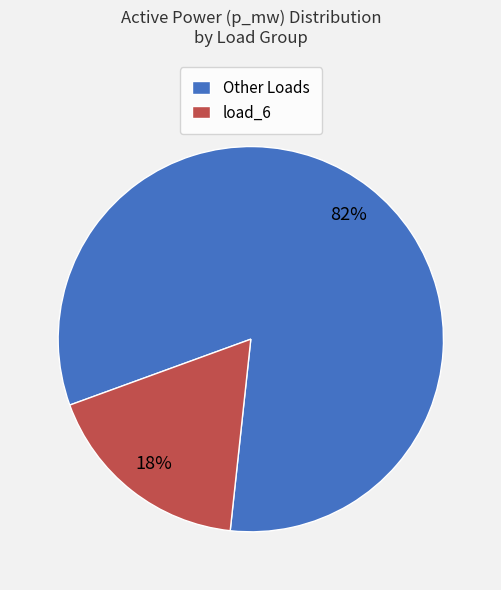

Rank the categories by value from highest to lowest.

Other Loads, load_6